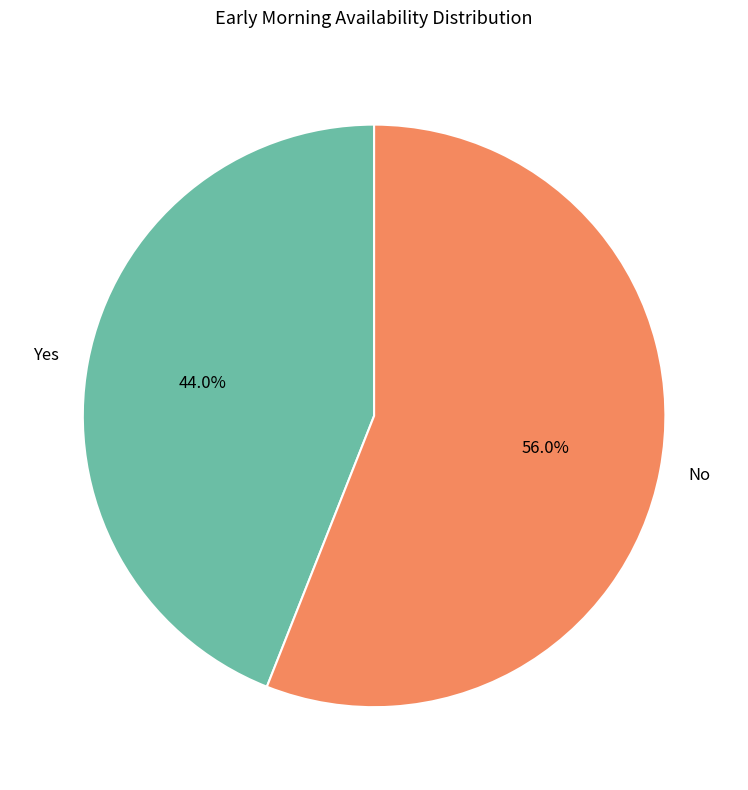

Is there any slice that represents more than half of the pie?

Yes